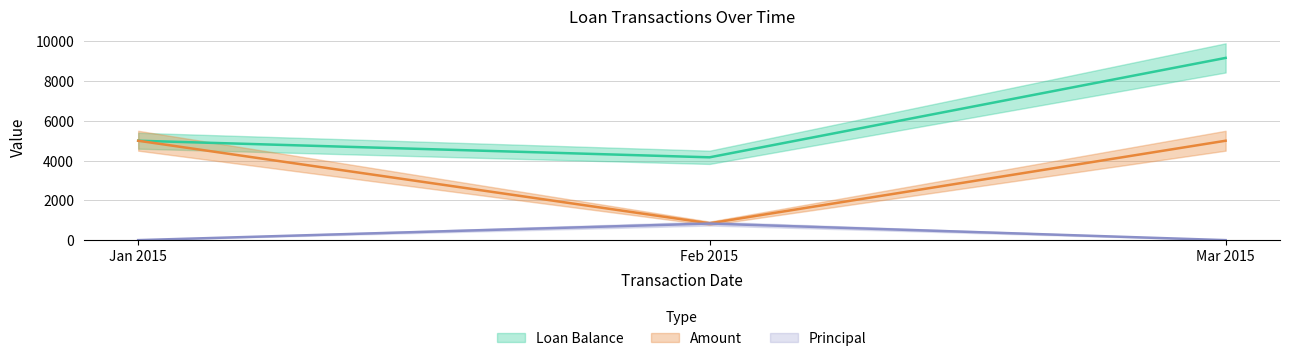

How many lines are shown in the chart?

3